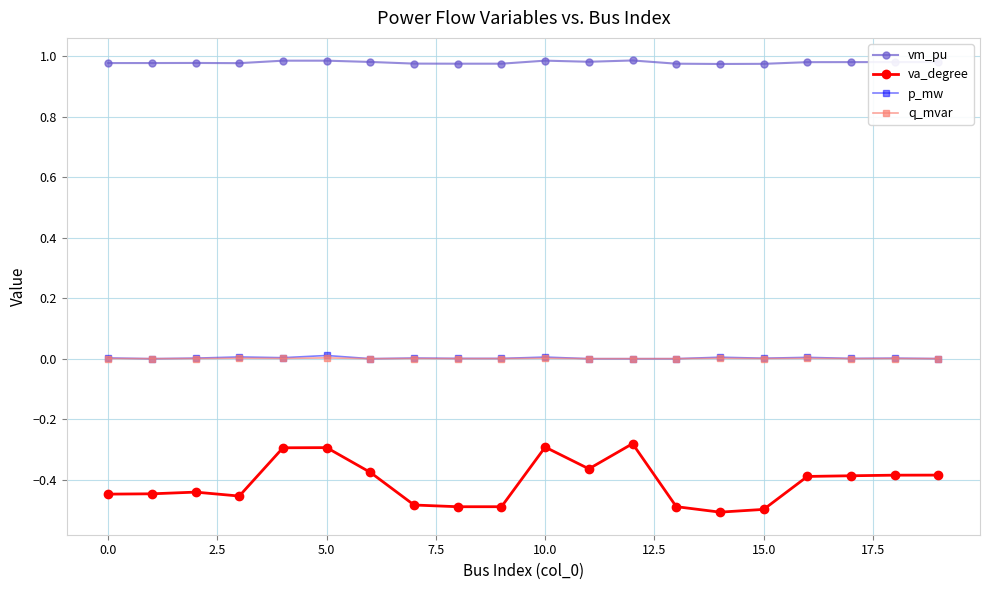

Which series has the largest total across all categories?

vm_pu